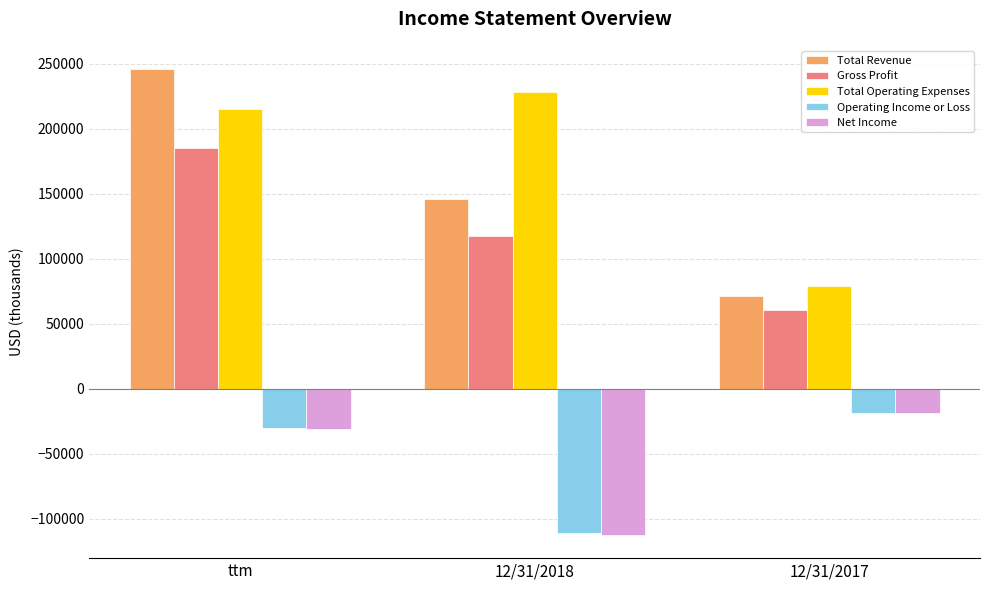

Is the value of Operating Income or Loss at ttm greater than the value of Gross Profit at 12/31/2017?

No